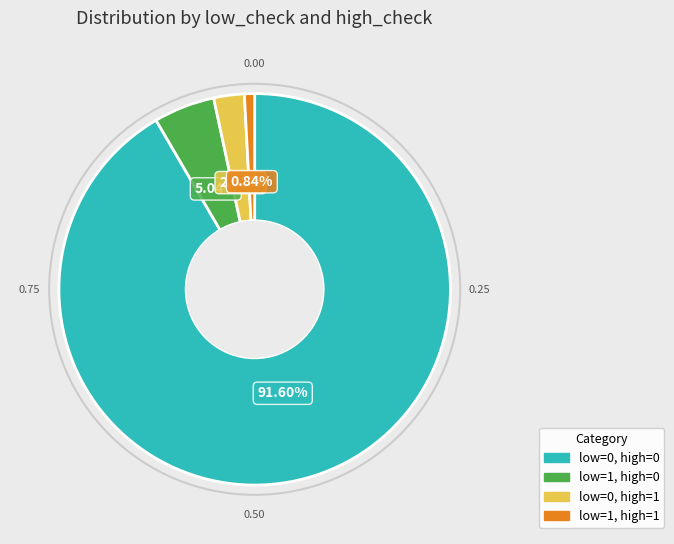

Rank the categories by value from highest to lowest.

low=0, high=0, low=1, high=0, low=0, high=1, low=1, high=1